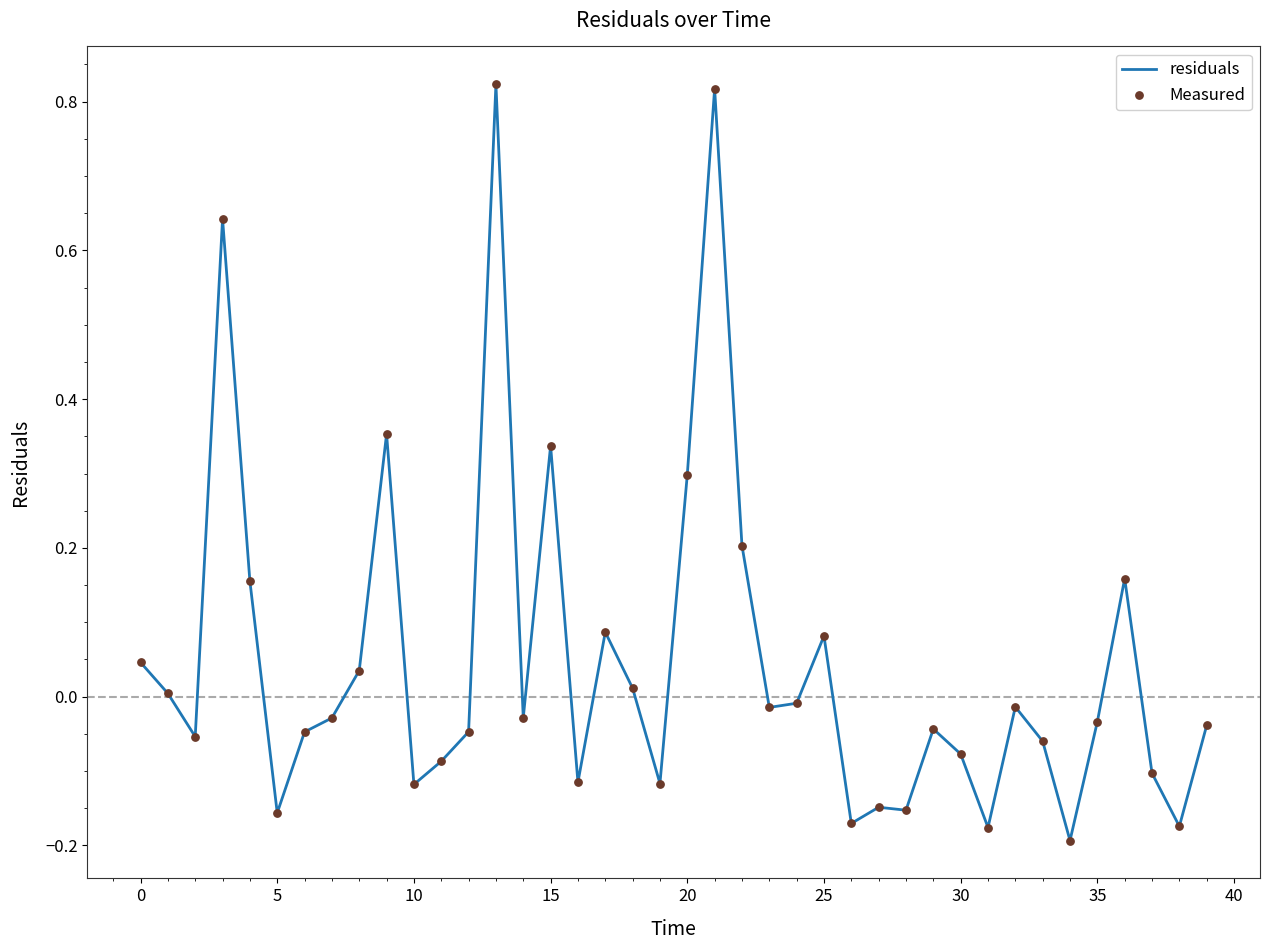

What is the difference between the maximum and minimum values?

1.0